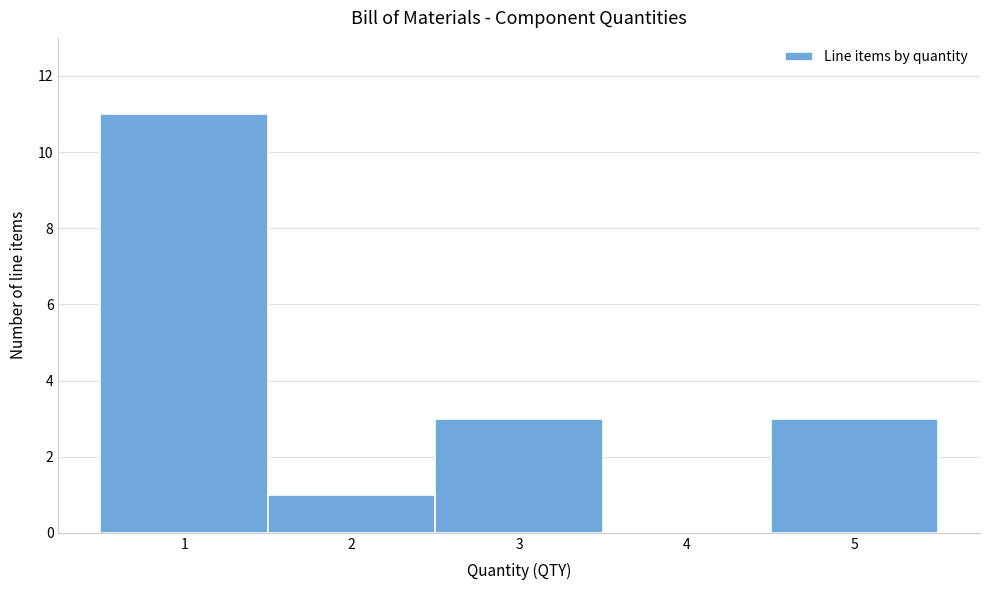

Reading right to left, list all the values displayed in this chart.

5=3	4=0	3=3	2=1	1=11